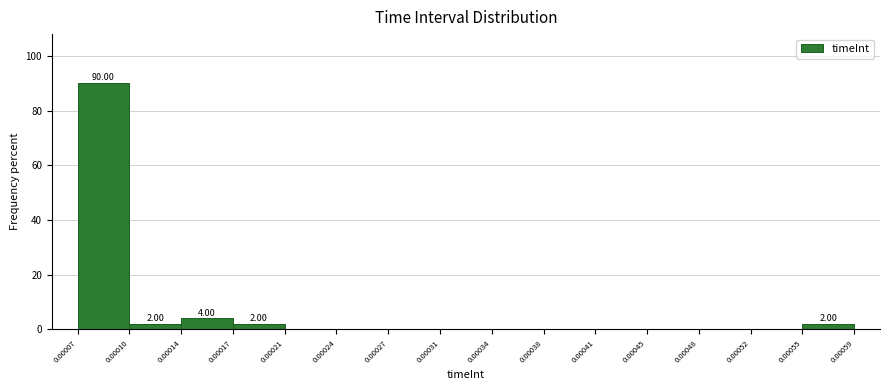

Over which range of the x-axis is the bar tallest?

0.00007 to 0.00010